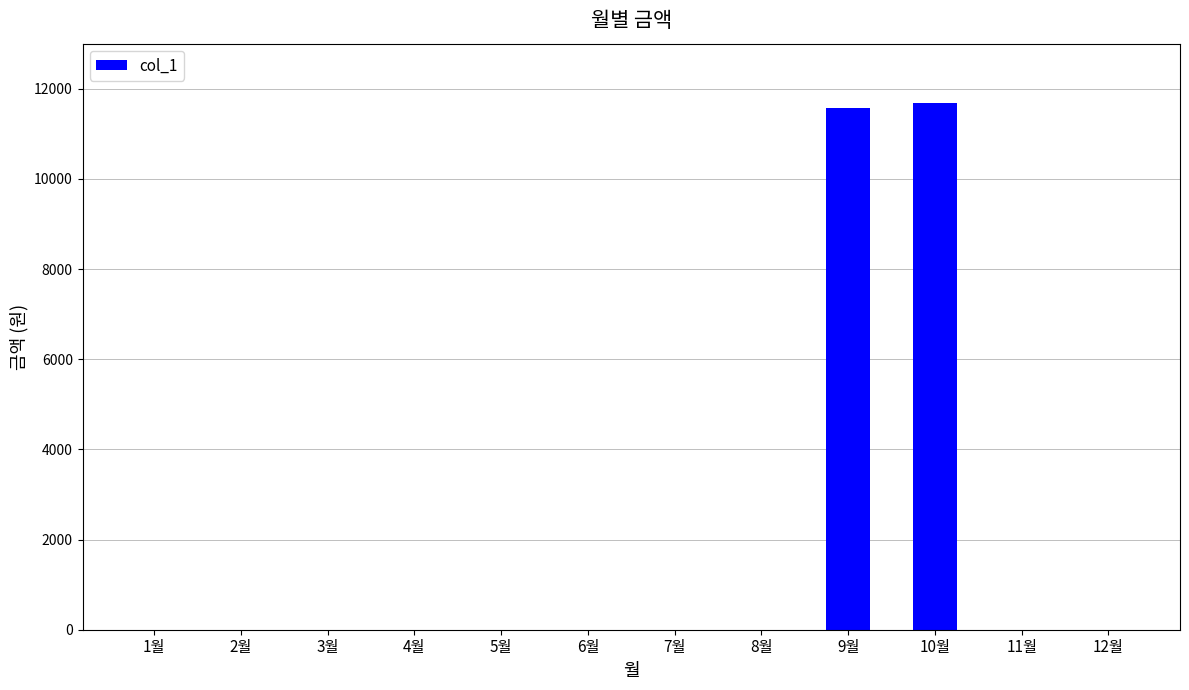

Are the bars grouped side by side (vs. stacked)?

No